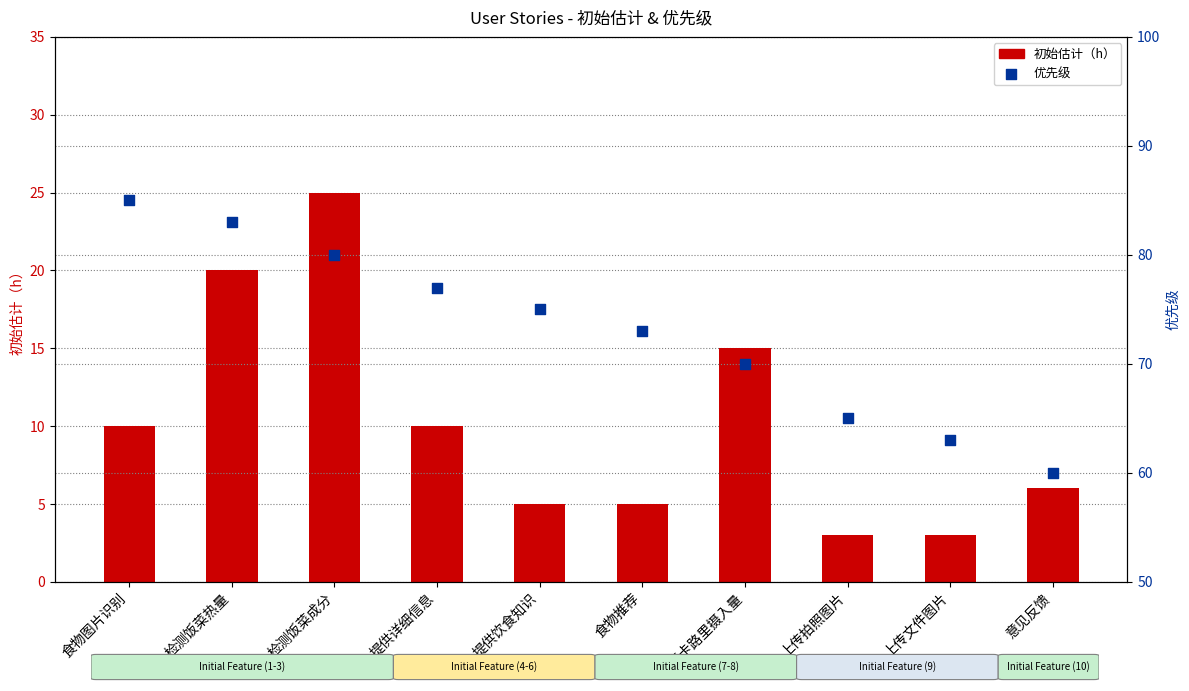

Which series has the widest spread of Y values?

优先级